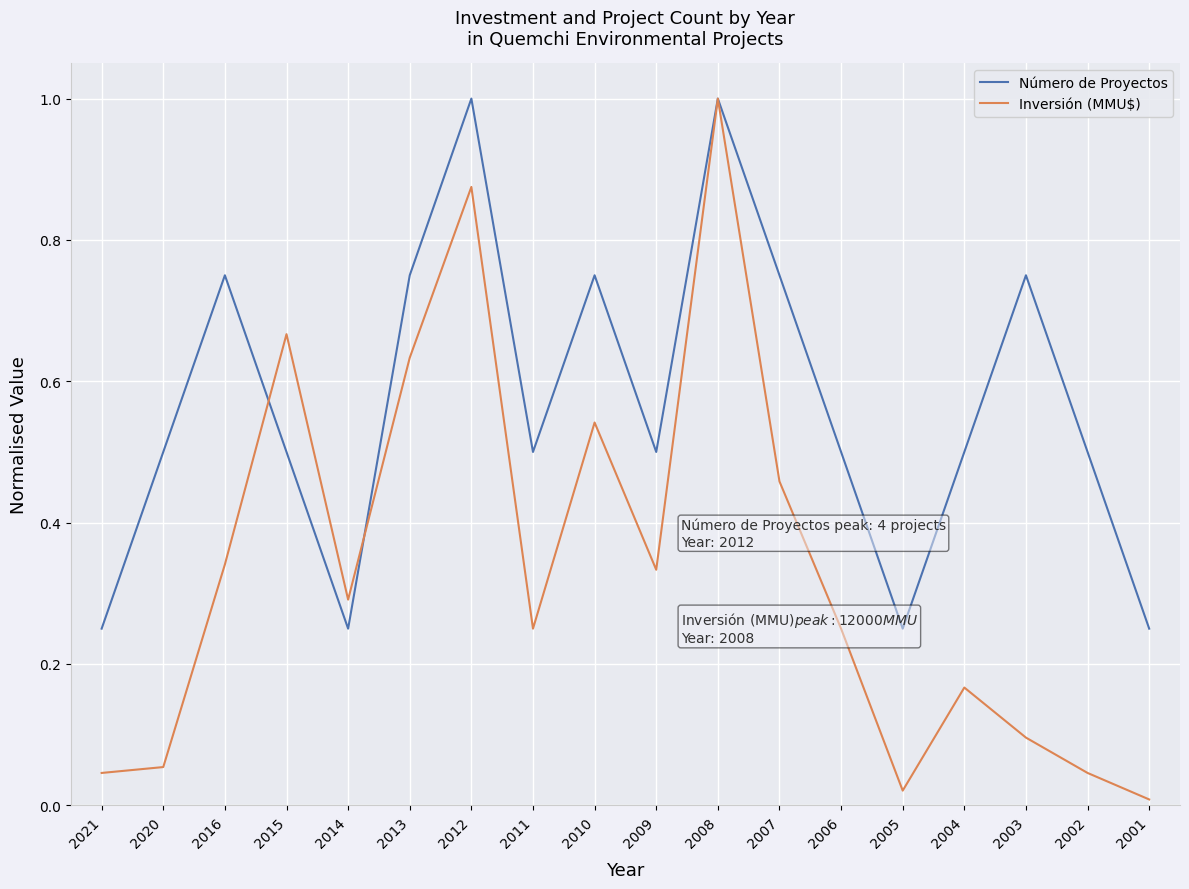

In Inversión (MMU$), how many points are lower than both neighbors (excluding endpoints)?

4